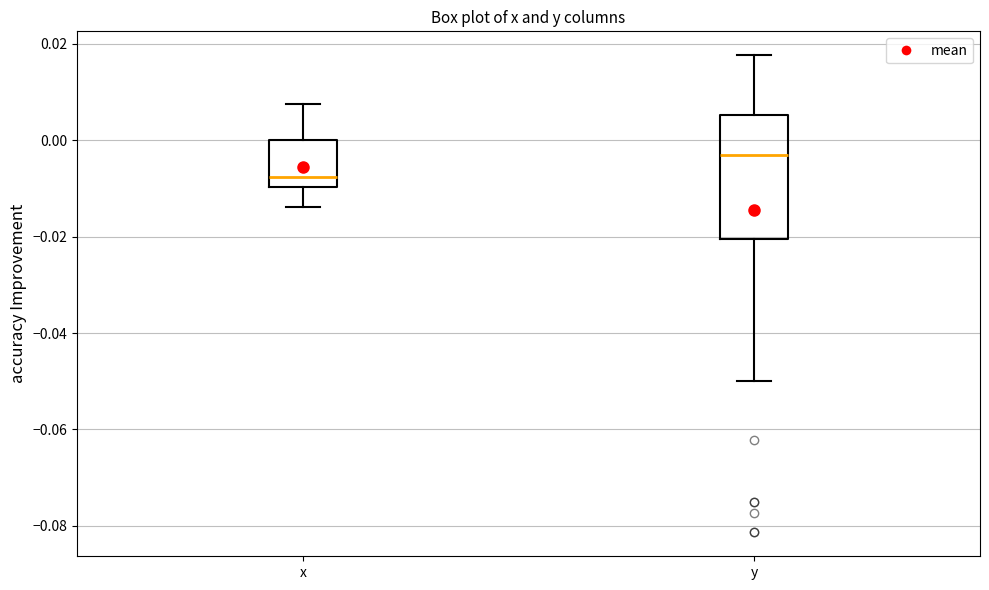

Reading left to right, transcribe this box plot: for each box, give where its median line is, the range the box spans, and where its two whiskers end, as read against the y-axis. The values are not printed on the chart, so give them approximately, as read against the axis.

x: median -0.008, box -0.010 to 0.000, whiskers -0.014 to 0.008
y: median -0.004, box -0.020 to 0.006, whiskers -0.050 to 0.018